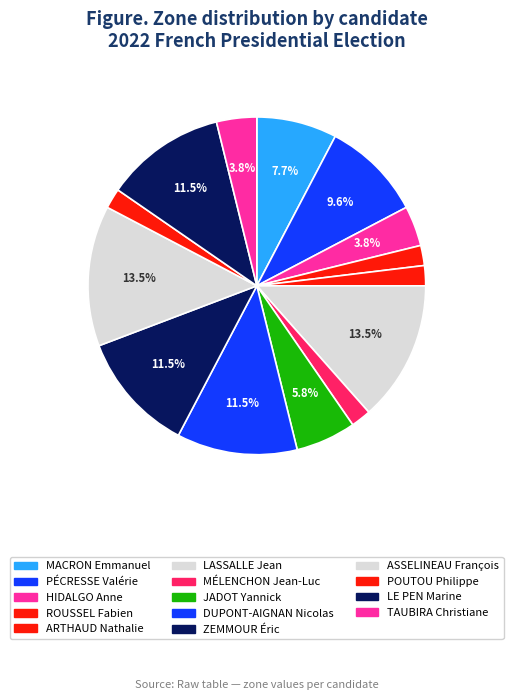

Is the sum of ROUSSEL Fabien and HIDALGO Anne greater than half?

No